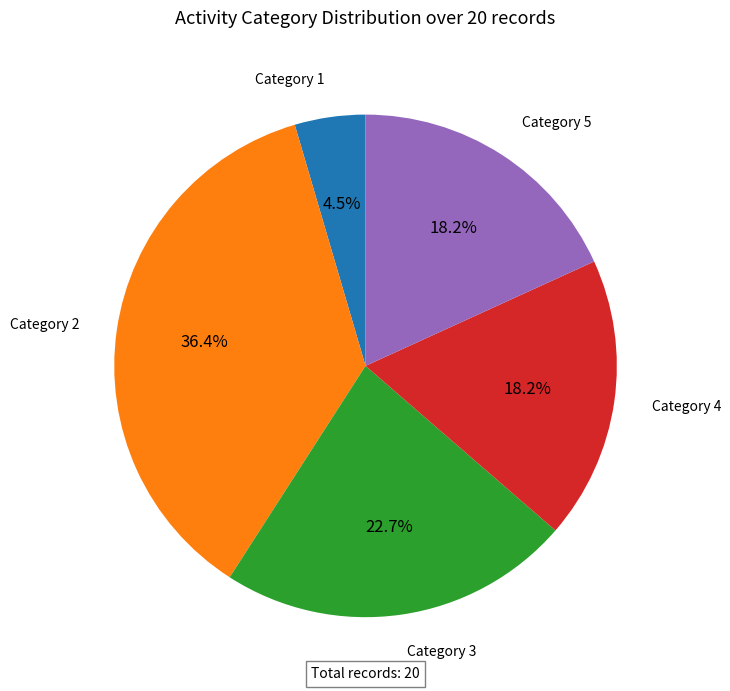

Is there a majority slice in this chart?

No